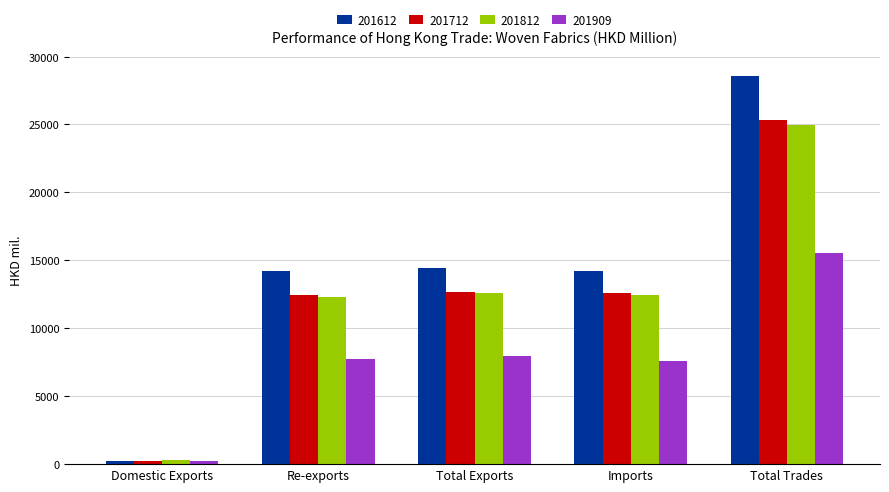

What is the value of the 201712 bar at the 2nd from the left?

12438.5